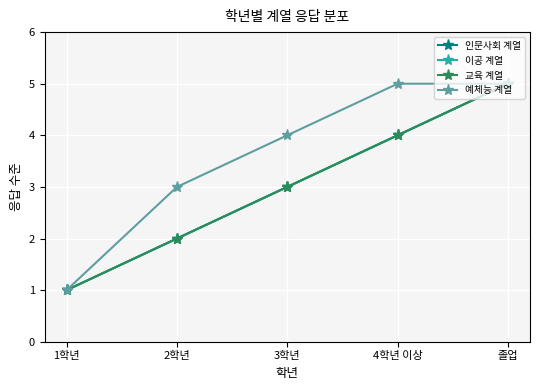

True or false: 인문사회 계열 and 예체능 계열 intersect in this chart.

False